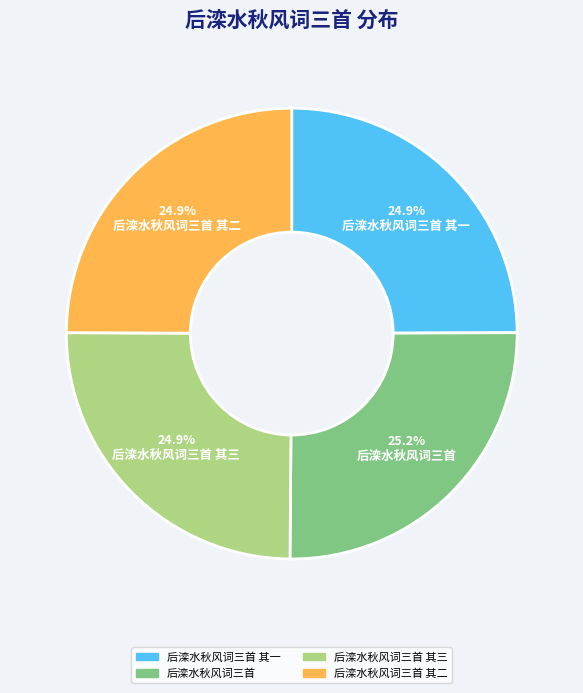

Is there a majority slice in this chart?

No